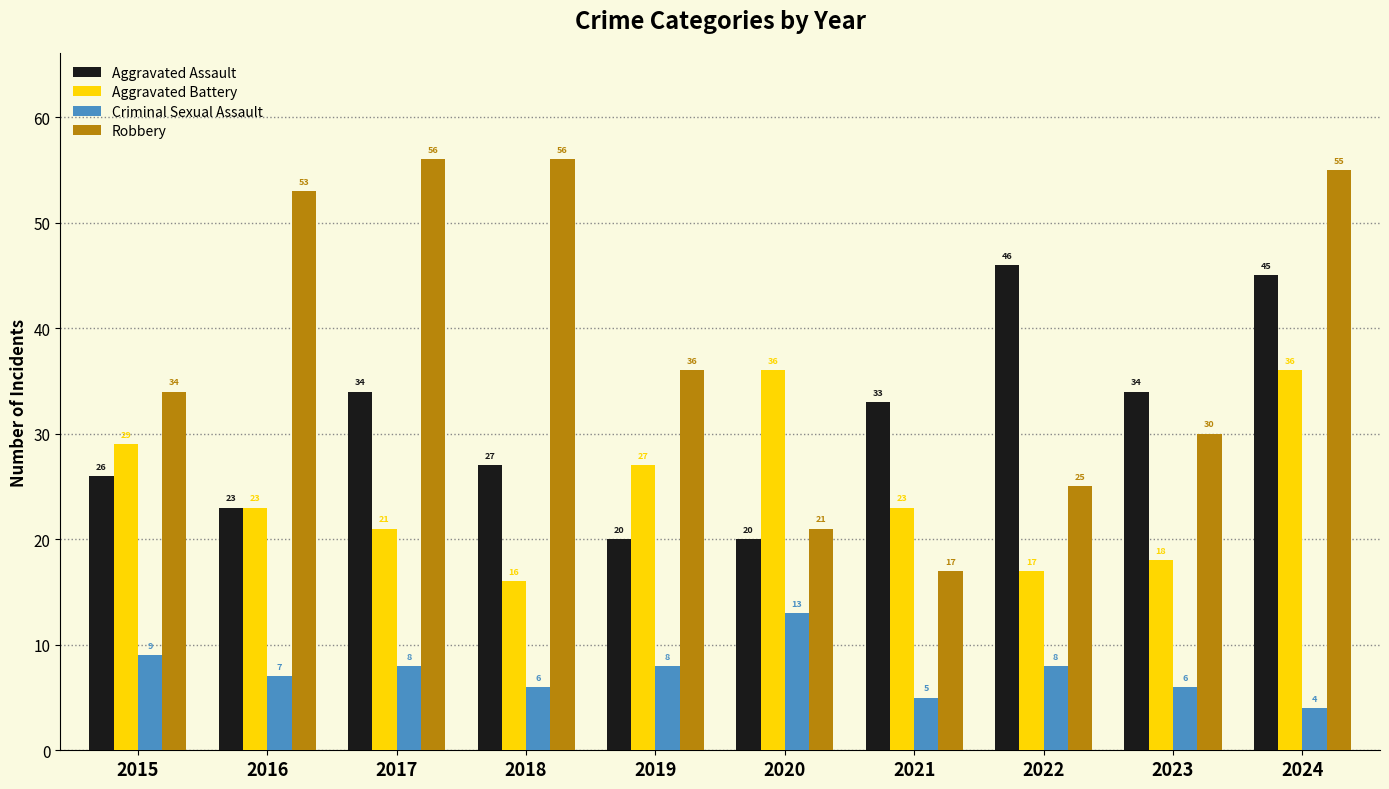

At which category does the chart reach its minimum across all series?

2024